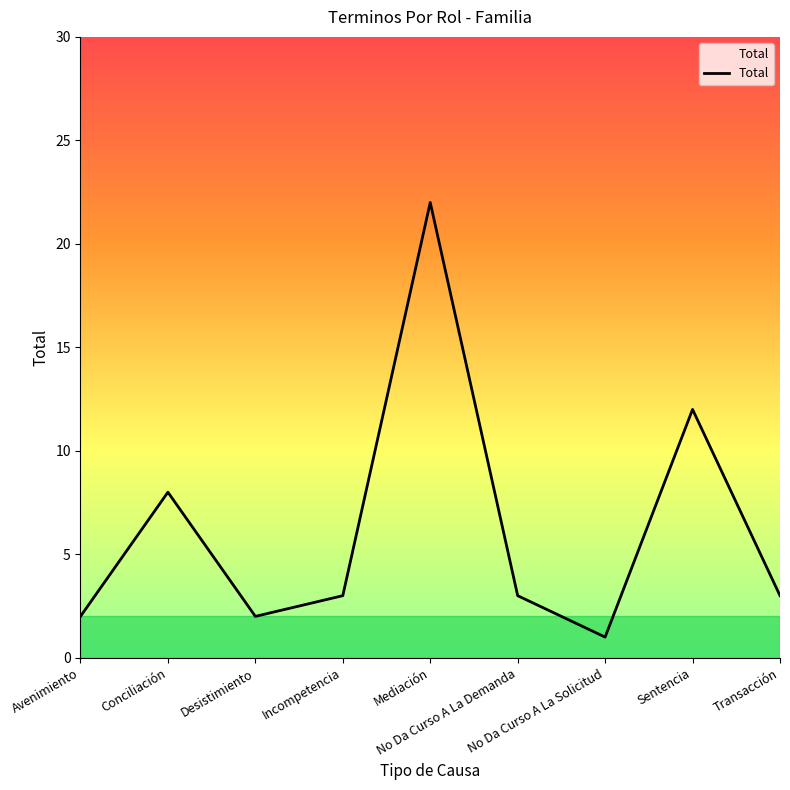

How many series are shown in this chart?

1